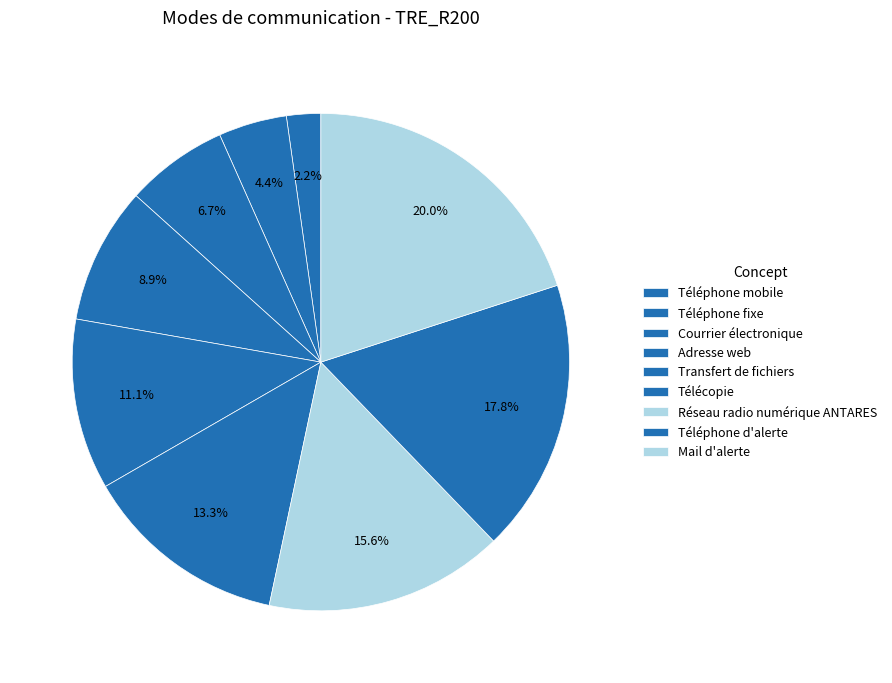

To the nearest percent, what is the combined percentage of Transfert de fichiers and Téléphone mobile?

13%